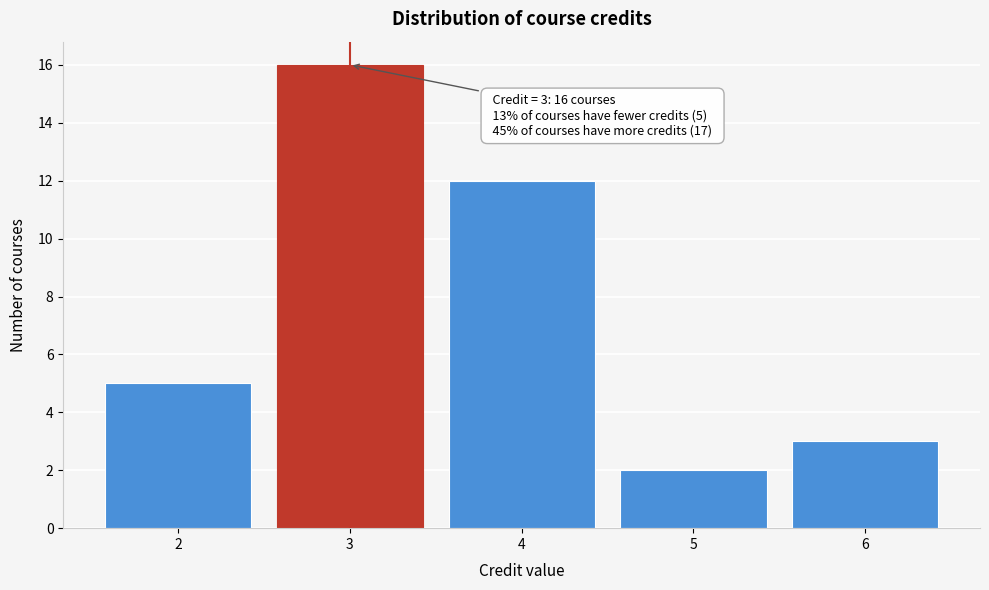

Over which range of the x-axis is the bar tallest?

2.5 to 3.5